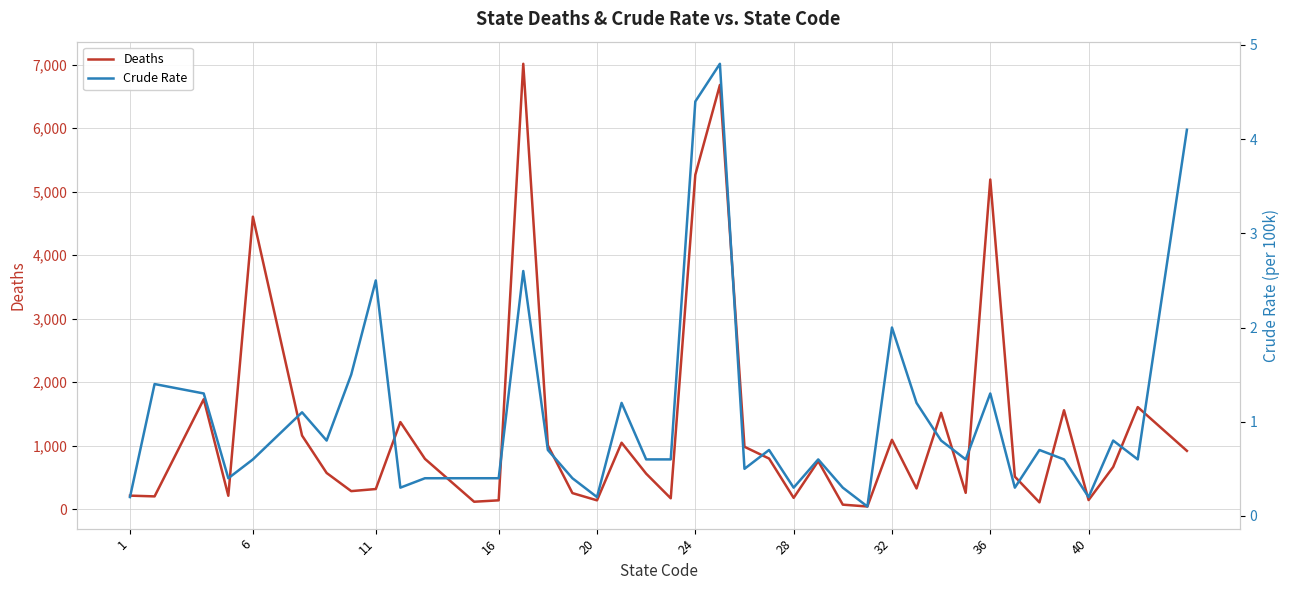

Count the number of categories in the chart.

40